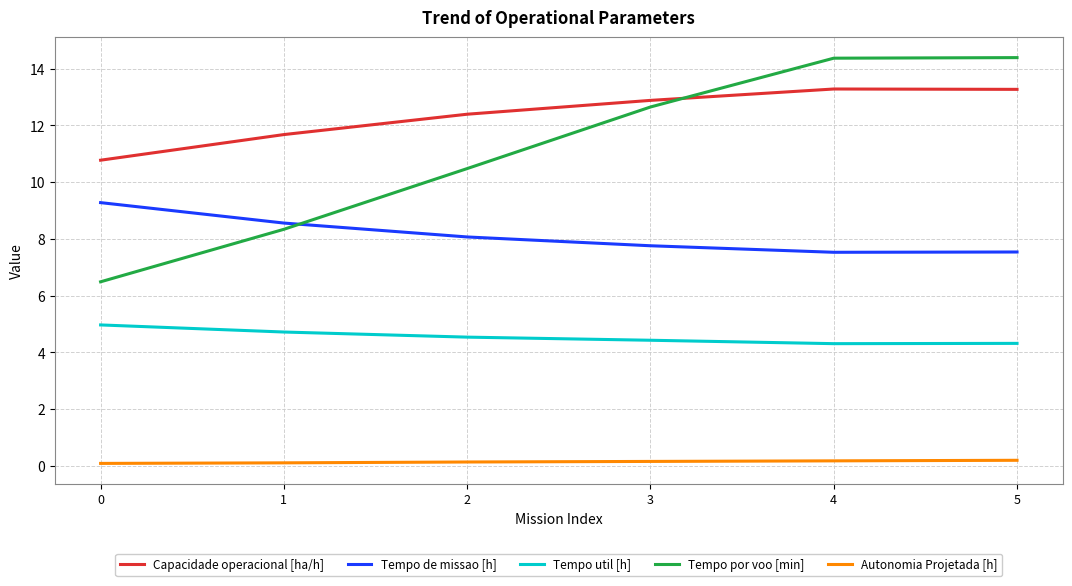

What value does the Tempo por voo [min] series have at 4?

14.4